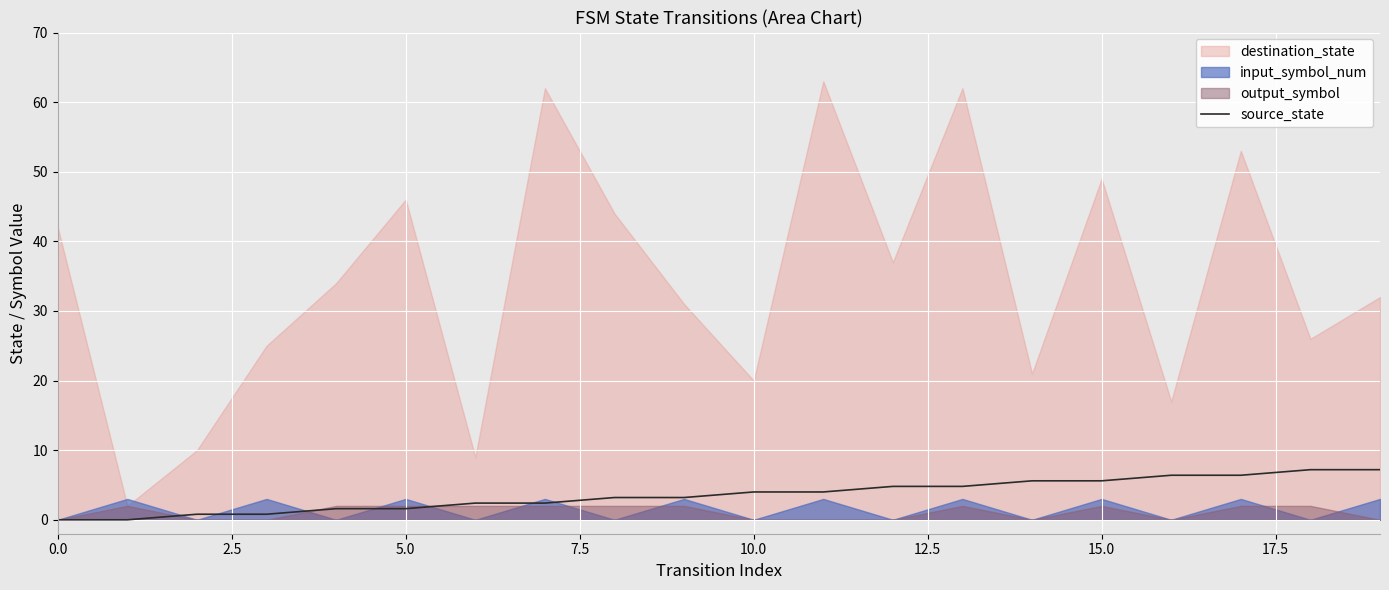

What is the sum of all values?

72.0